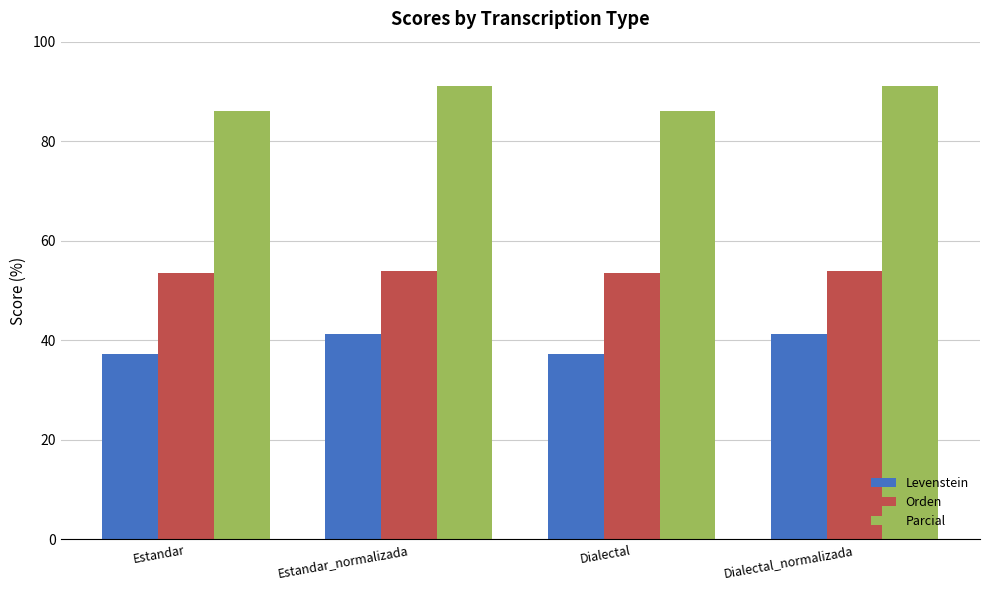

True or false: Orden has a value of 53.5 at Estandar.

True